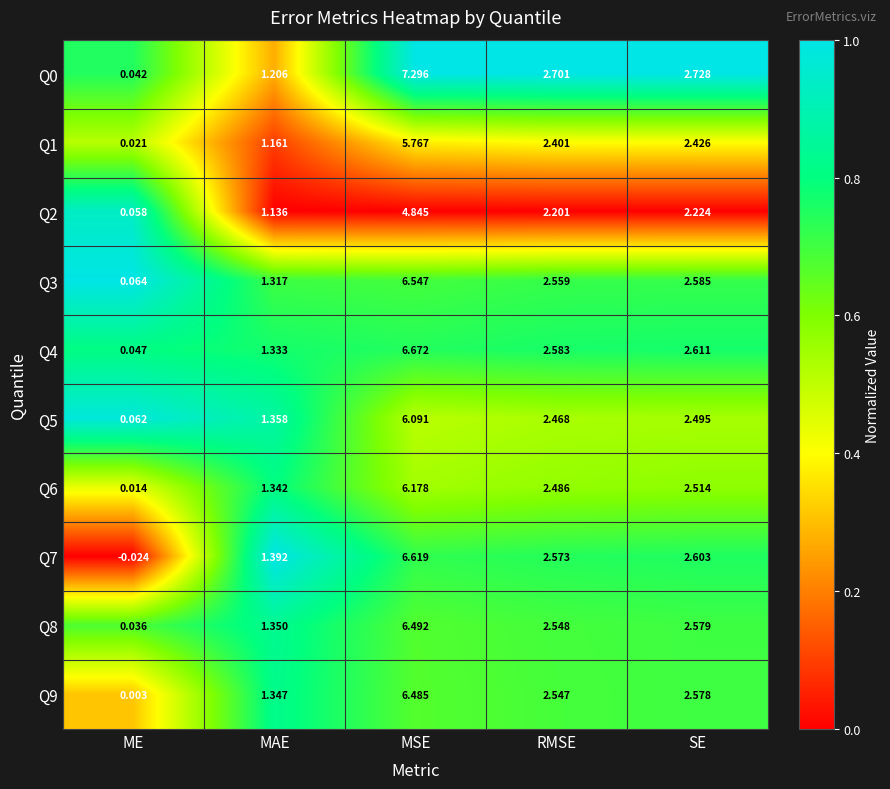

Which category has the lowest value across all series?

ME